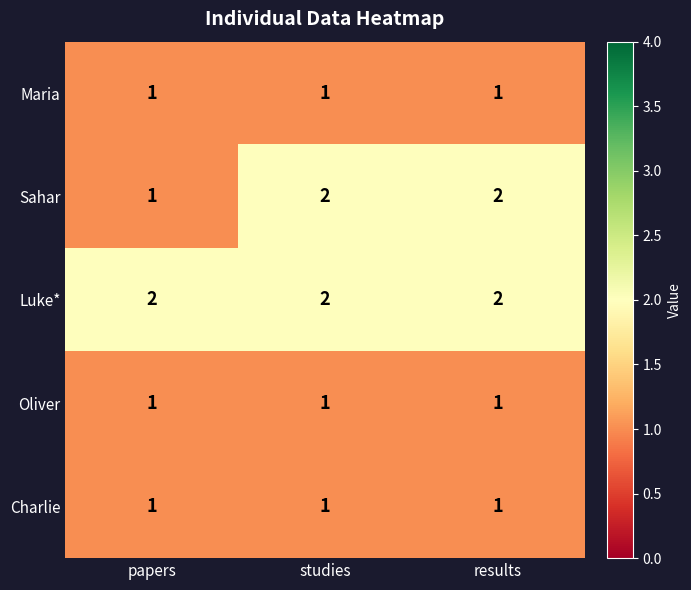

The Luke* series shows 3 at studies. True or false?

False